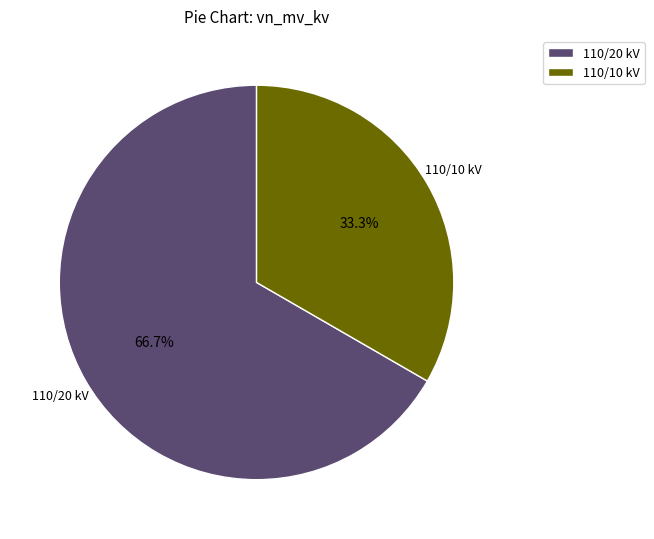

Which has a higher value, 110/20 kV or 110/10 kV?

110/20 kV